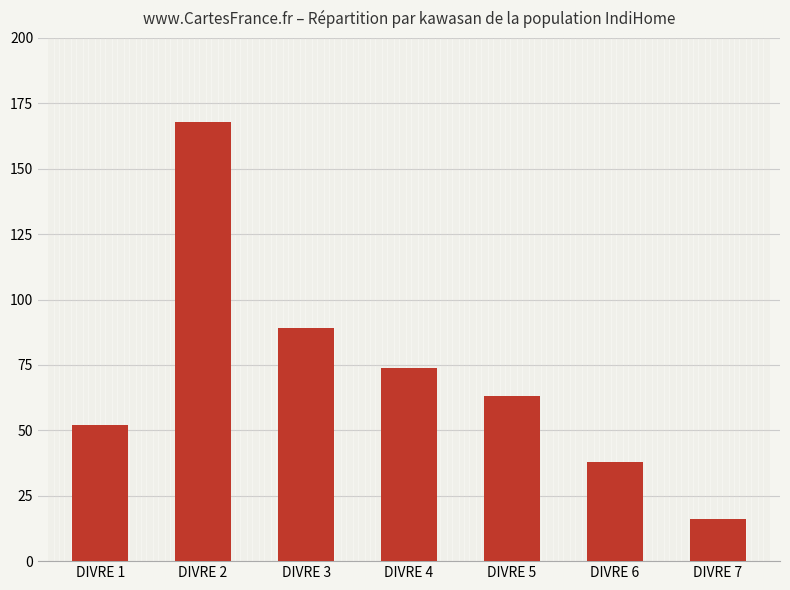

Which has a higher value, DIVRE 7 or DIVRE 4?

DIVRE 4